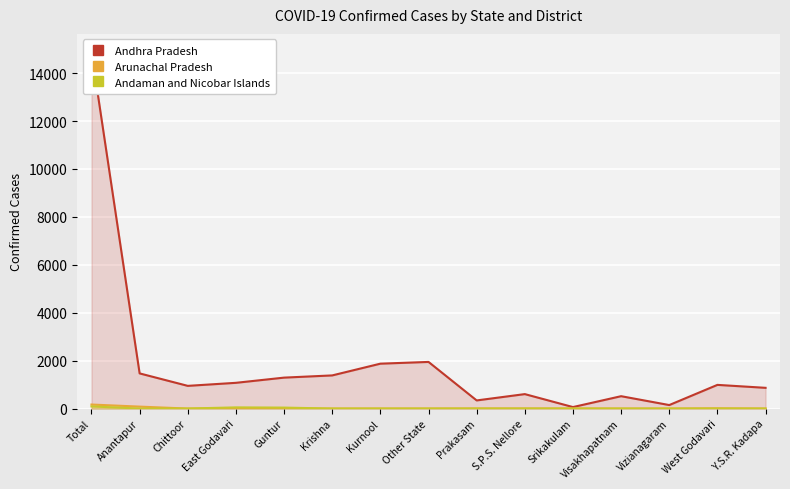

At how many categories does at least one series exceed 4408?

1